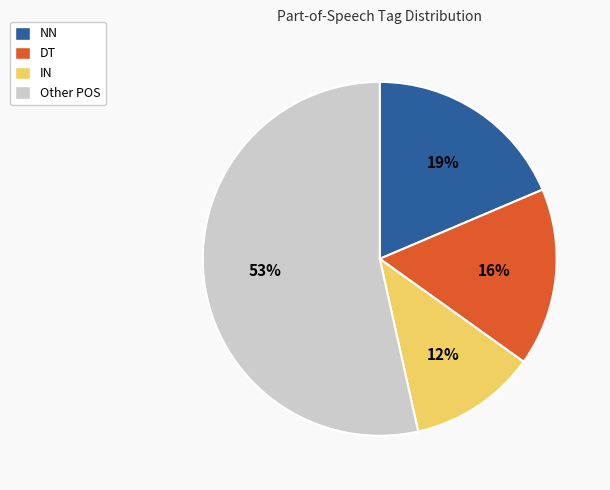

What percentage is the DT slice, to the nearest percent?

16%